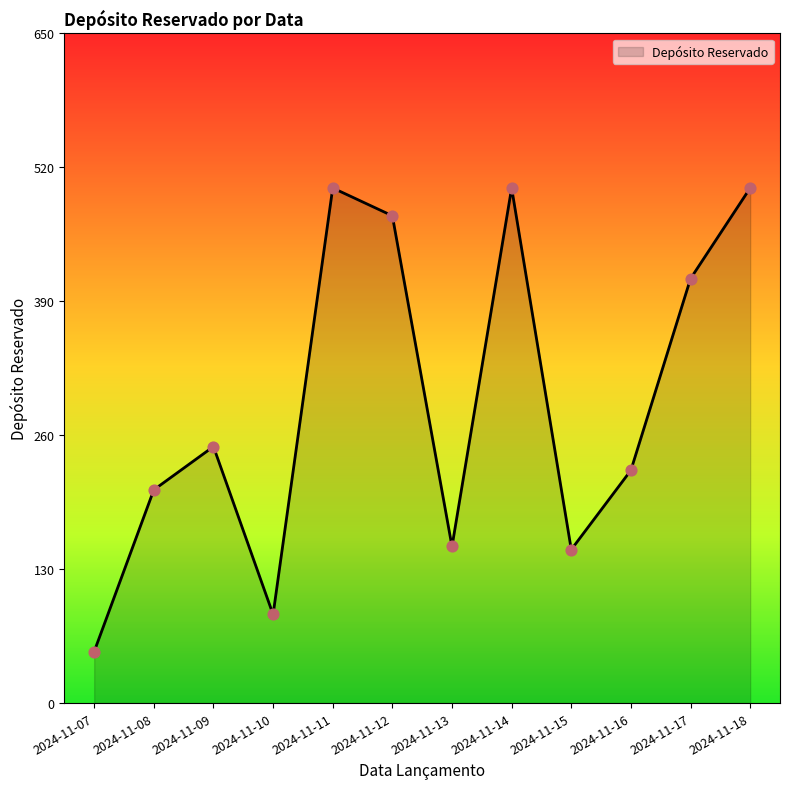

What is the ratio of the value at 2024-11-18 to the value at 2024-11-11?

1.0